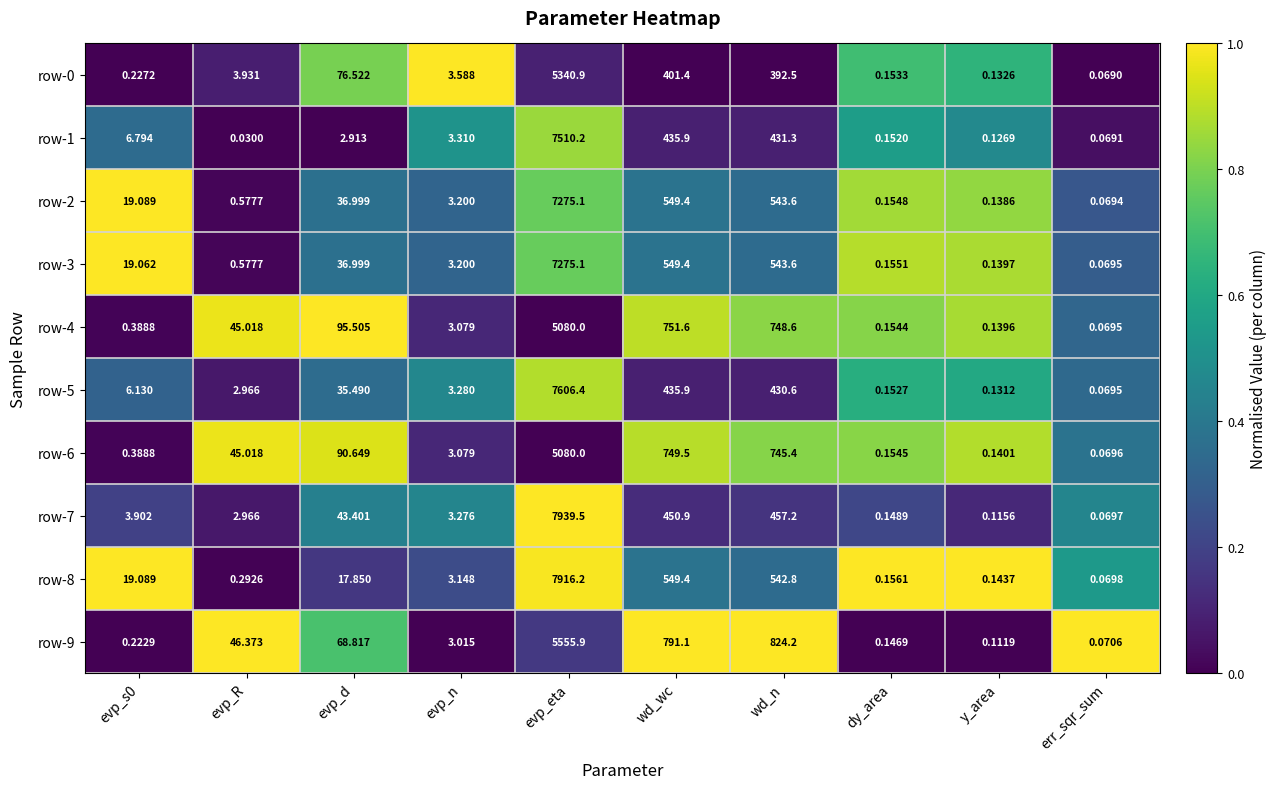

At which label does row-9 reach its peak?

evp_eta